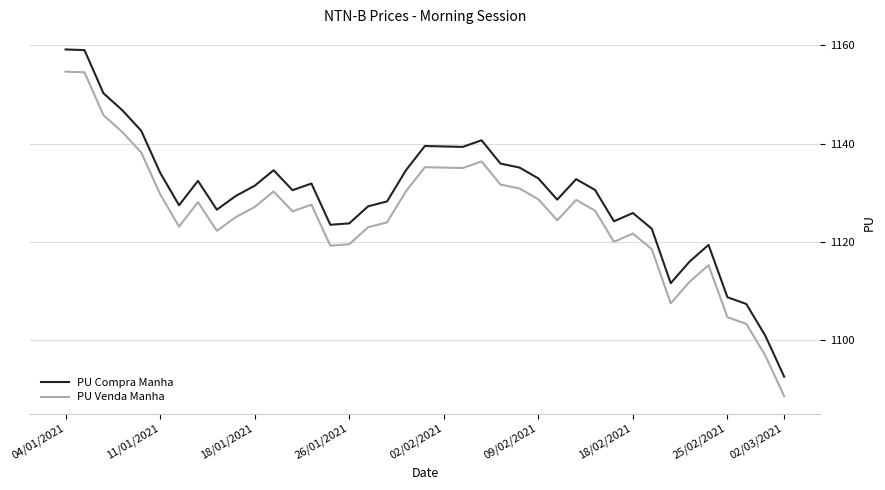

True or false: PU Compra Manha and PU Venda Manha cross at least once.

False